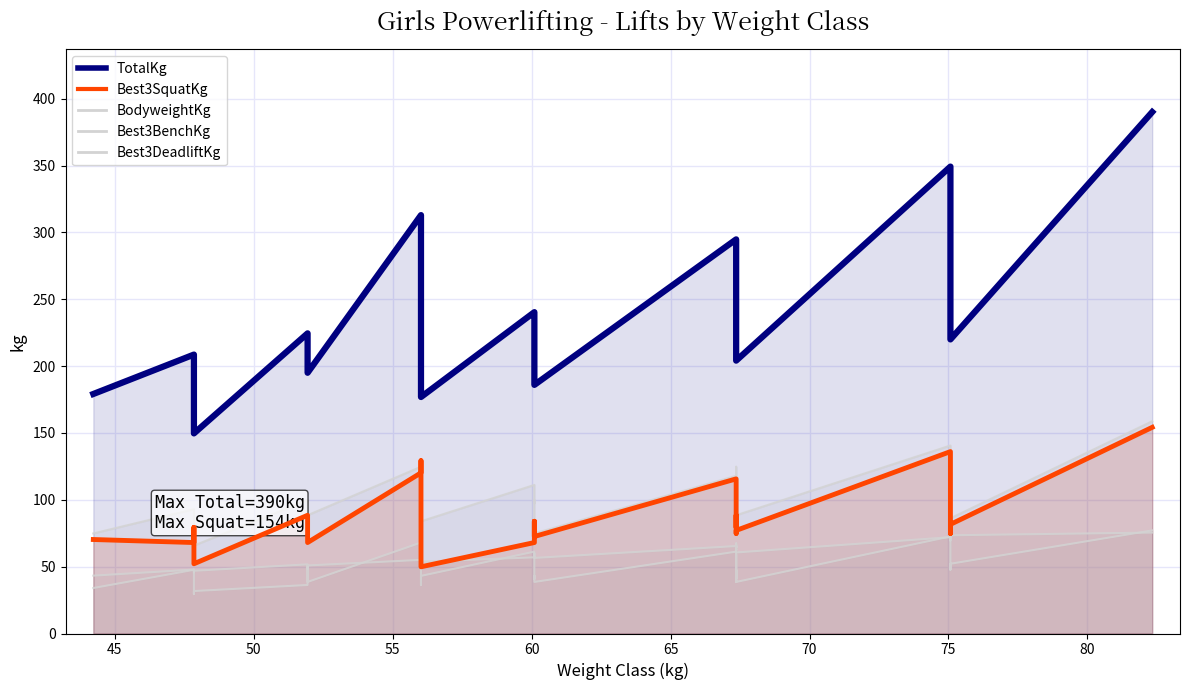

What is the lowest value of the Best3DeadliftKg series?

65.8